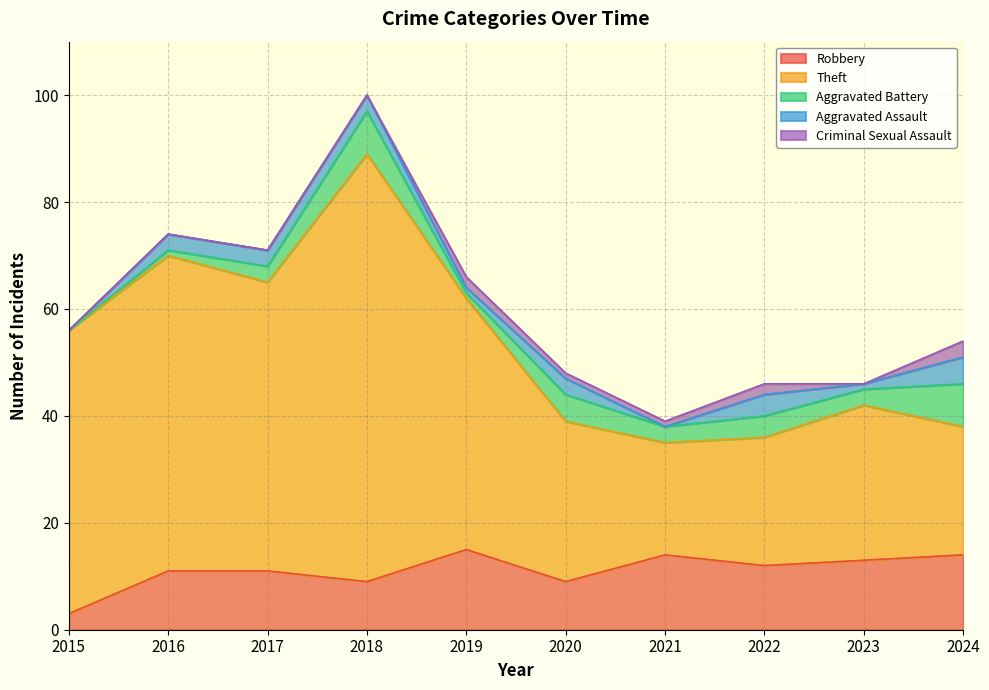

At which category does Aggravated Battery reach its first local valley?

2019